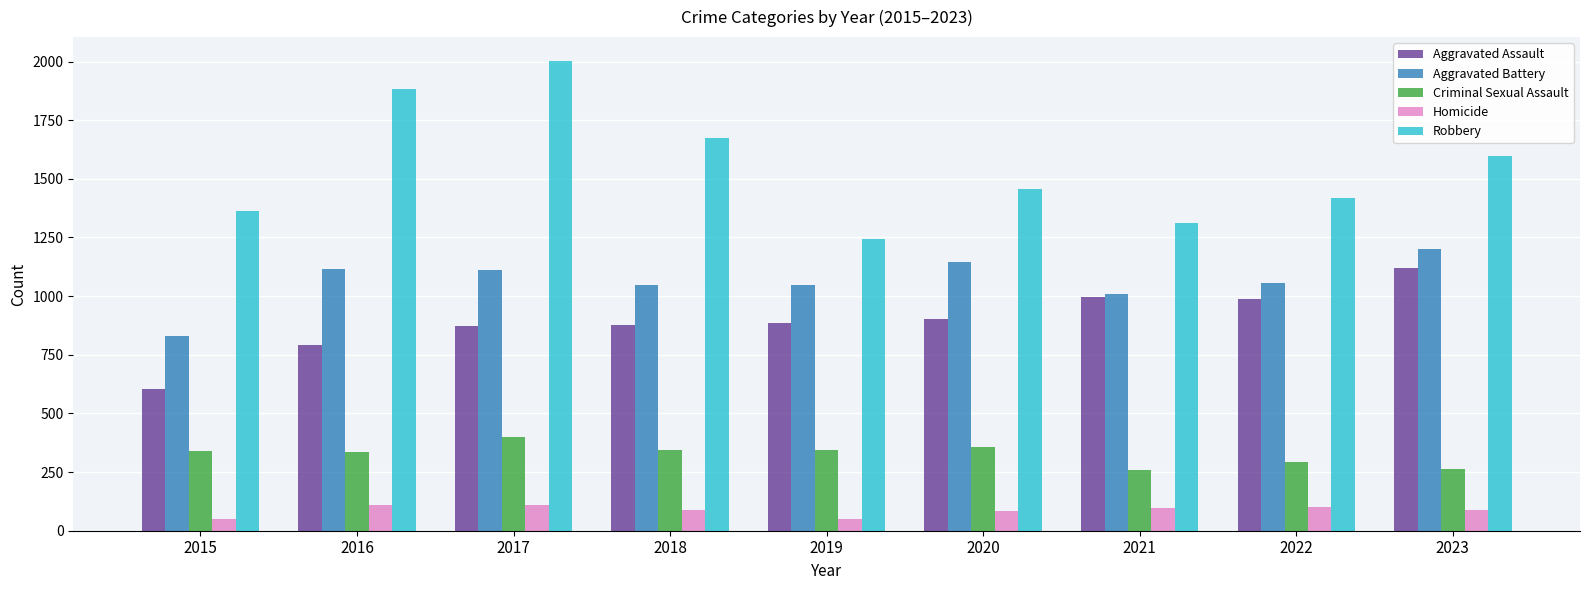

What is the average value of the Homicide series?

87